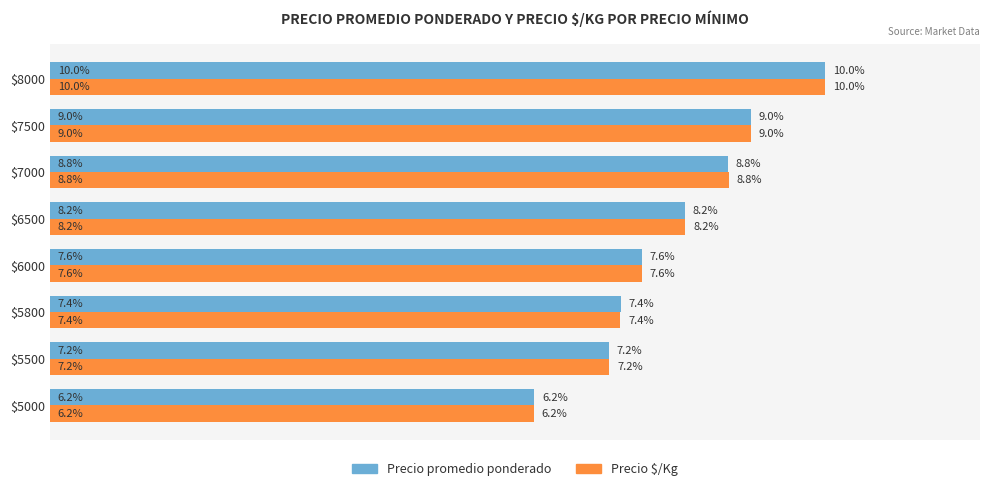

At which label is Precio promedio ponderado closest to 8?

$6500